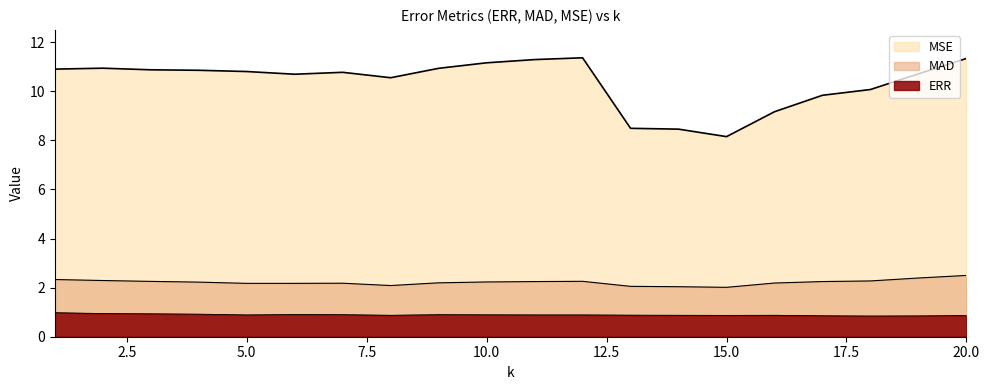

How many values in the MSE series exceed 10?

15